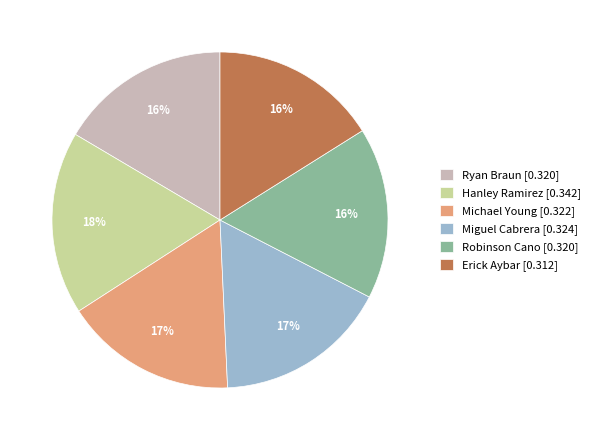

Count the number of slices in the pie.

6